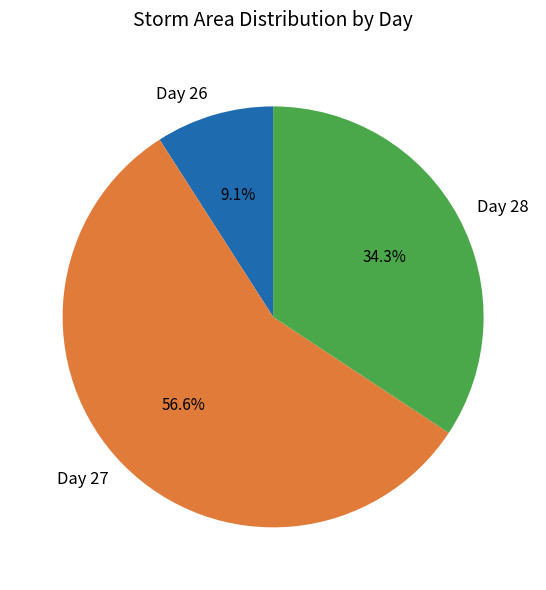

Which slice is the largest?

Day 27